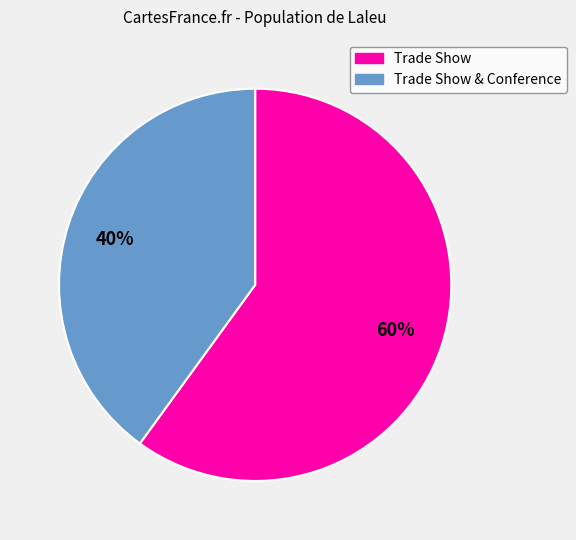

To the nearest percent, what is the difference between the largest and smallest slice percentages?

20%